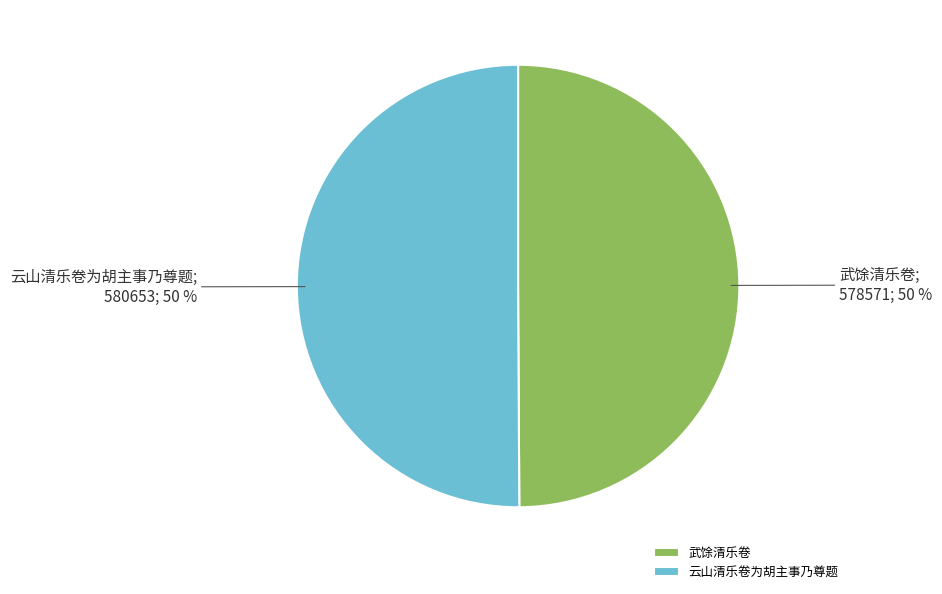

Is it true that 云山清乐卷为胡主事乃尊题 is 63% of the pie?

False